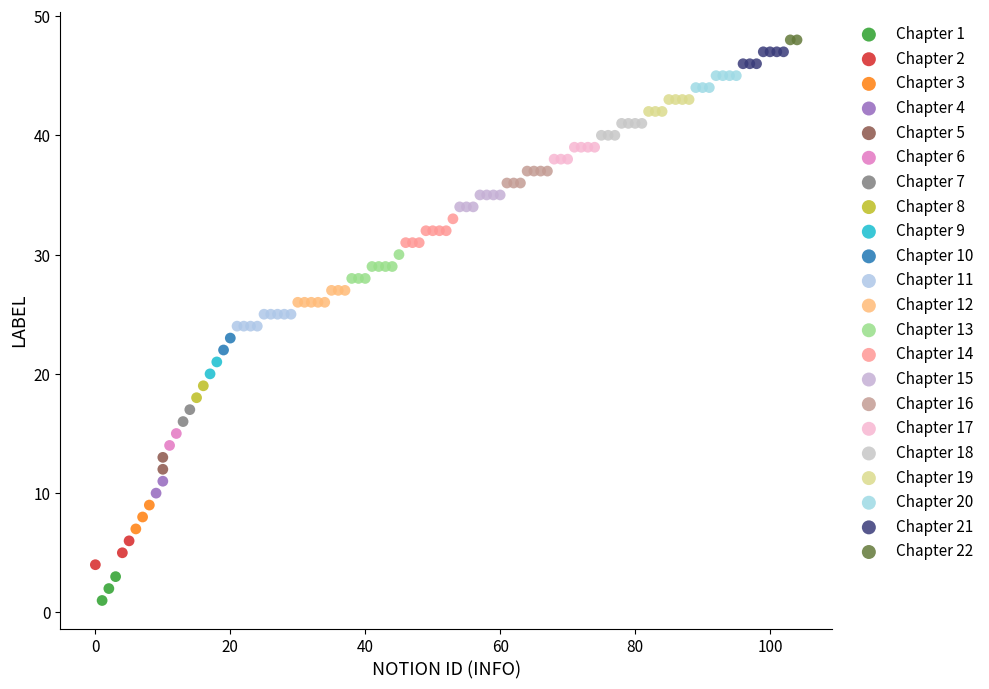

What are all the series names shown in the legend?

Chapter 1, Chapter 2, Chapter 3, Chapter 4, Chapter 5, Chapter 6, Chapter 7, Chapter 8, Chapter 9, Chapter 10, Chapter 11, Chapter 12, Chapter 13, Chapter 14, Chapter 15, Chapter 16, Chapter 17, Chapter 18, Chapter 19, Chapter 20, Chapter 21, Chapter 22